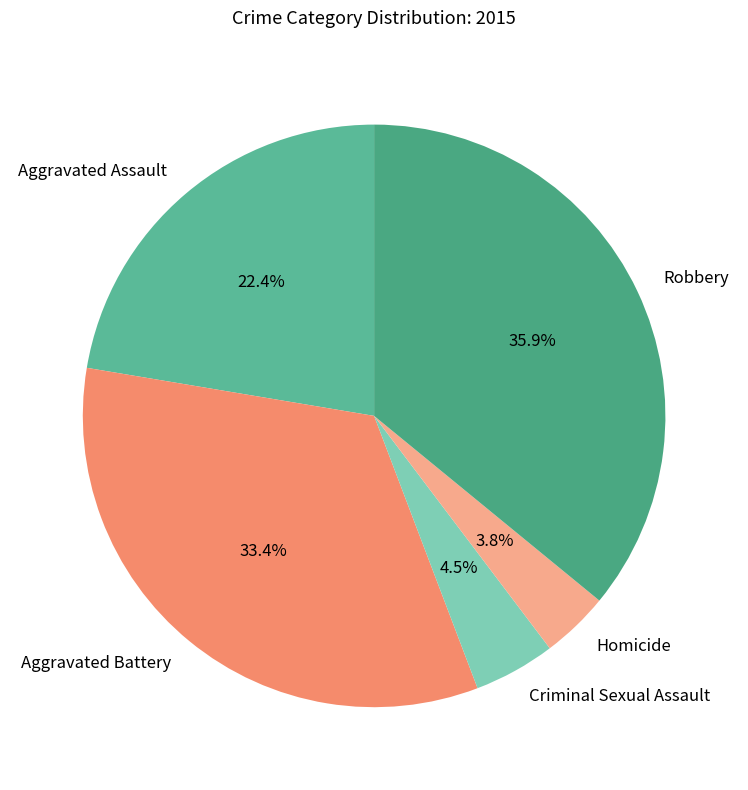

What portion of the pie excludes Homicide?

96.2%